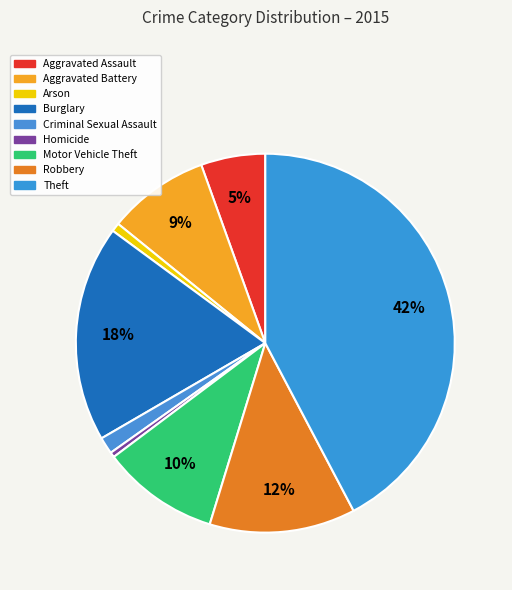

How many slices are in this pie chart?

9